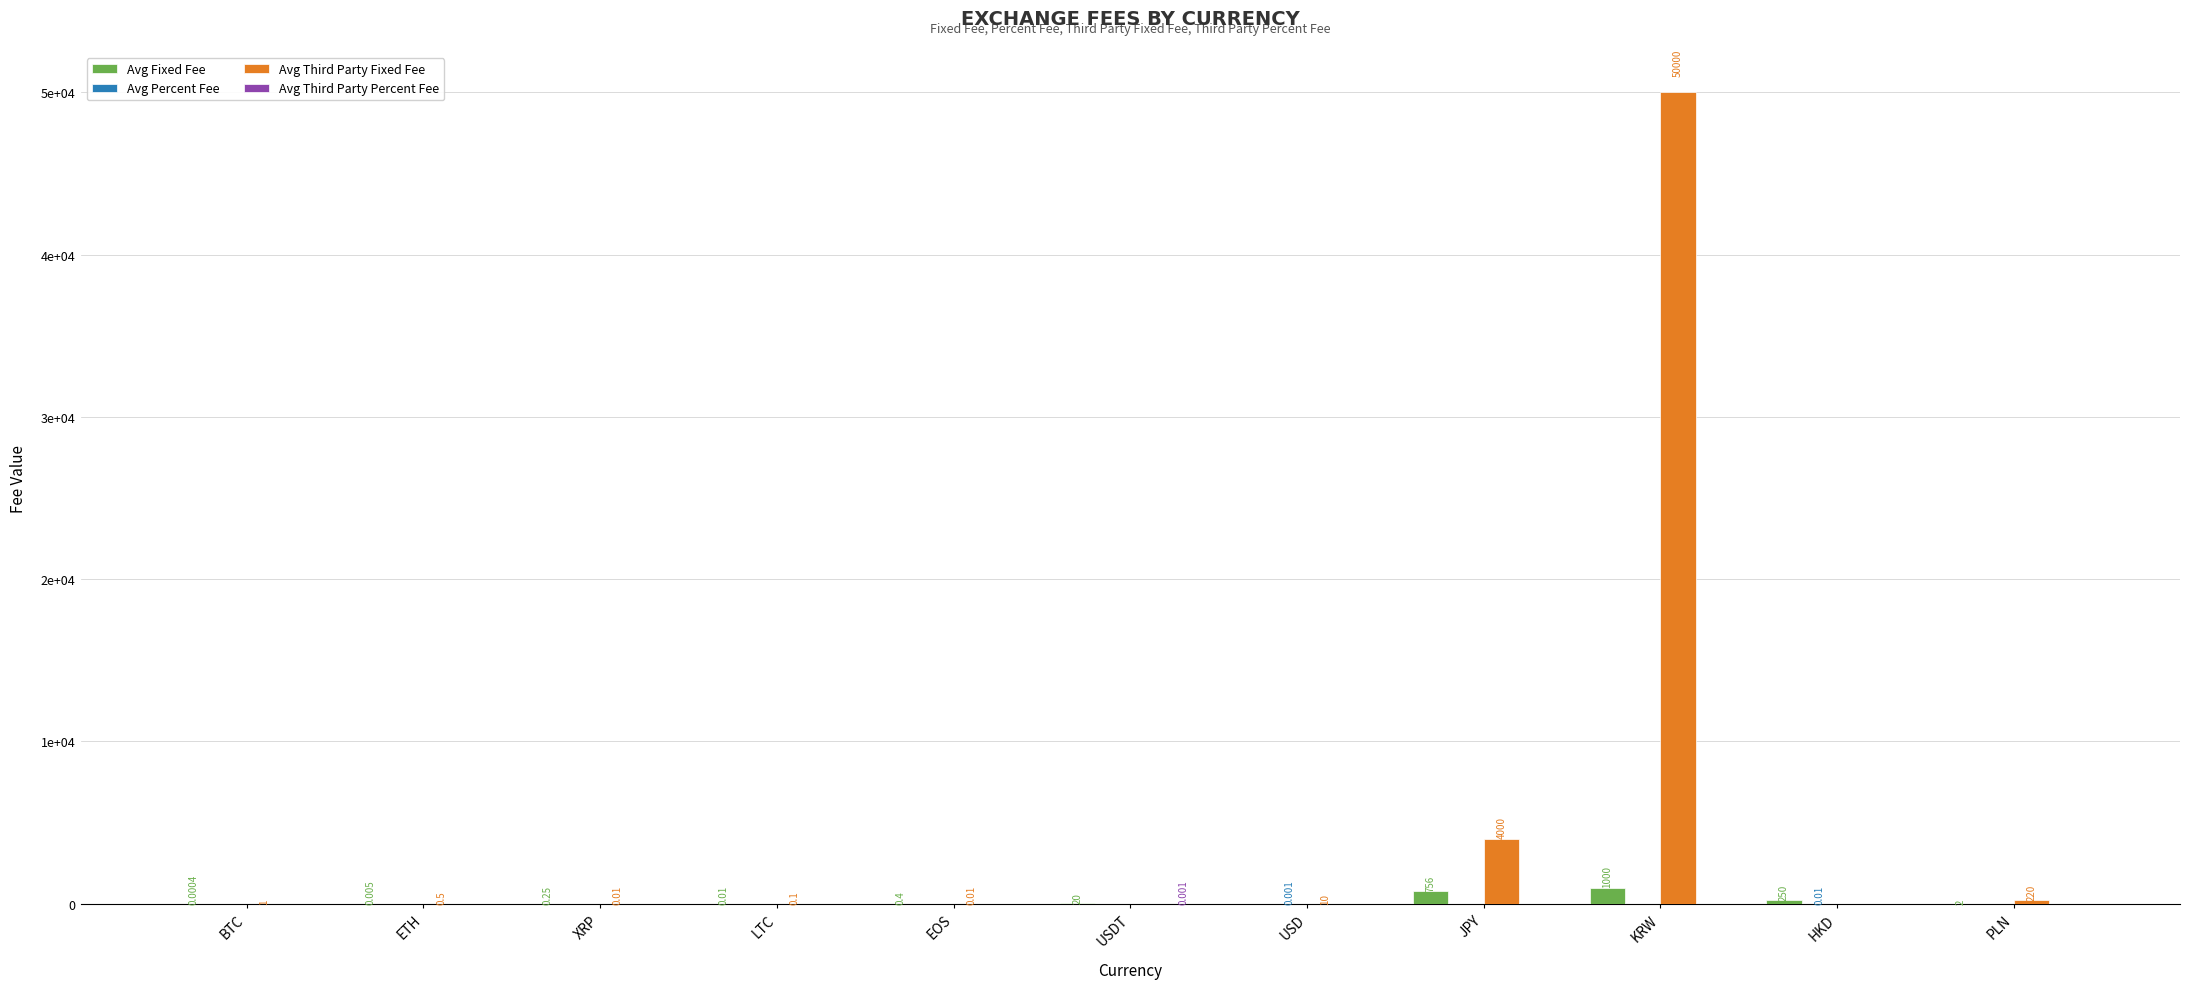

Reading left to right, what are all the values shown in this chart?

Avg Fixed Fee: BTC=0.0	ETH=0.0	XRP=0.2	LTC=0.0	EOS=0.4	USDT=20.0	USD=0.0	JPY=756.0	KRW=1000.0	HKD=250.0	PLN=2.0
Avg Percent Fee: BTC=0.0	ETH=0.0	XRP=0.0	LTC=0.0	EOS=0.0	USDT=0.0	USD=0.0	JPY=0.0	KRW=0.0	HKD=0.0	PLN=0.0
Avg Third Party Fixed Fee: BTC=1.0	ETH=0.5	XRP=0.0	LTC=0.1	EOS=0.0	USDT=0.0	USD=10.0	JPY=4000.0	KRW=50000.0	HKD=0.0	PLN=220.0
Avg Third Party Percent Fee: BTC=0.0	ETH=0.0	XRP=0.0	LTC=0.0	EOS=0.0	USDT=0.0	USD=0.0	JPY=0.0	KRW=0.0	HKD=0.0	PLN=0.0